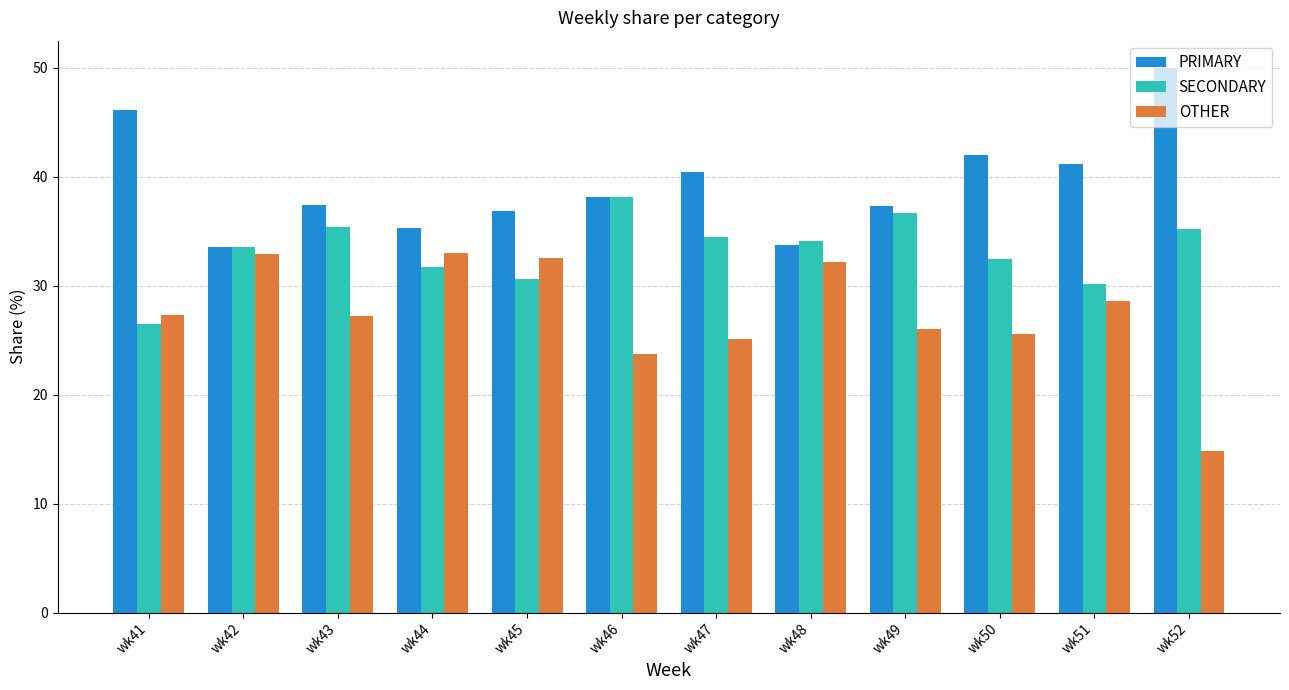

Which series has the largest total across all categories?

PRIMARY